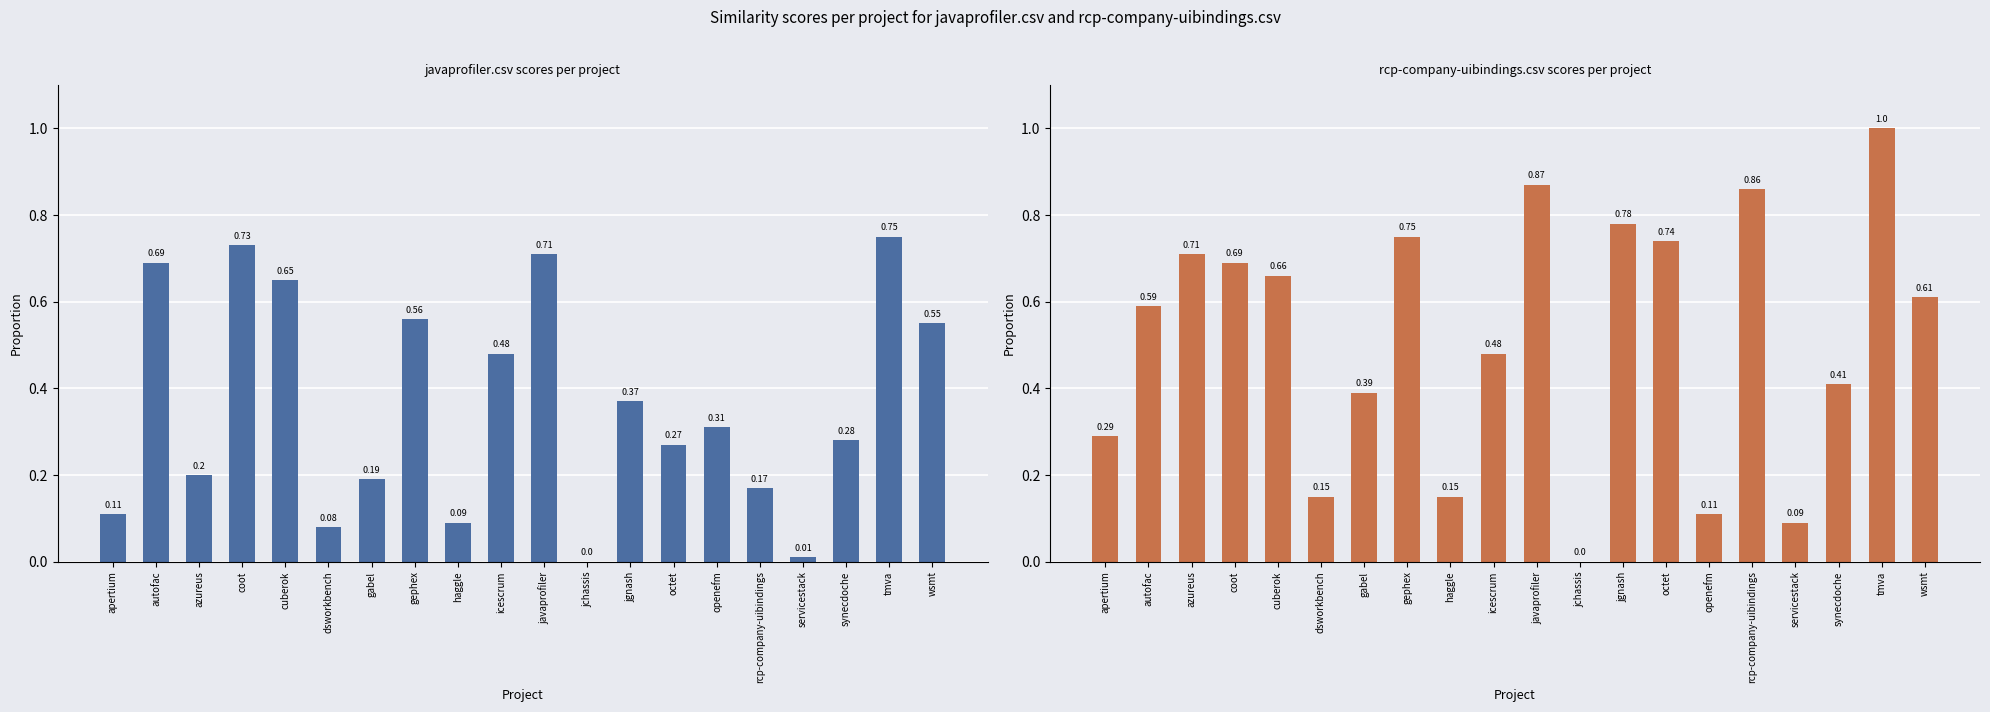

List the labels in order of rcp-company-uibindings.csv value, smallest first.

jchassis, servicestack, openefm, dsworkbench, haggle, apertium, gabel, synecdoche, icescrum, autofac, wsmt, cuberok, coot, azureus, octet, gephex, jgnash, rcp-company-uibindings, javaprofiler, tmva